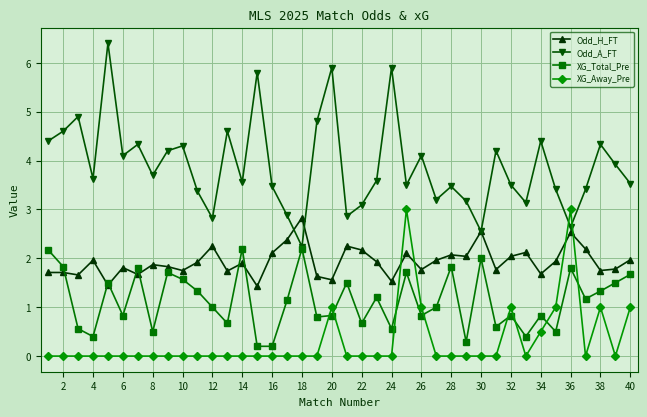

What is the greatest value displayed?

6.4